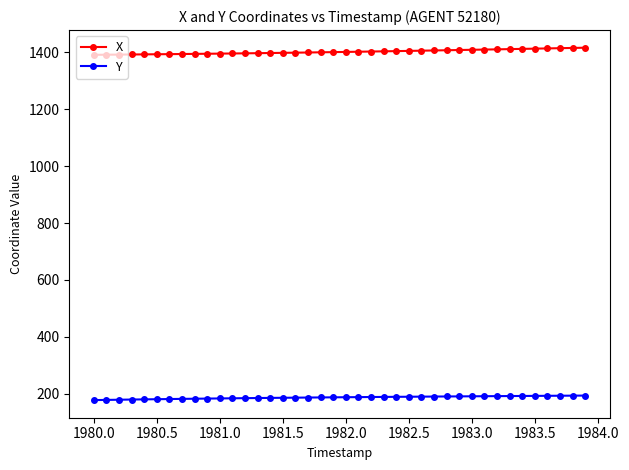

Which series has the largest total across all categories?

X